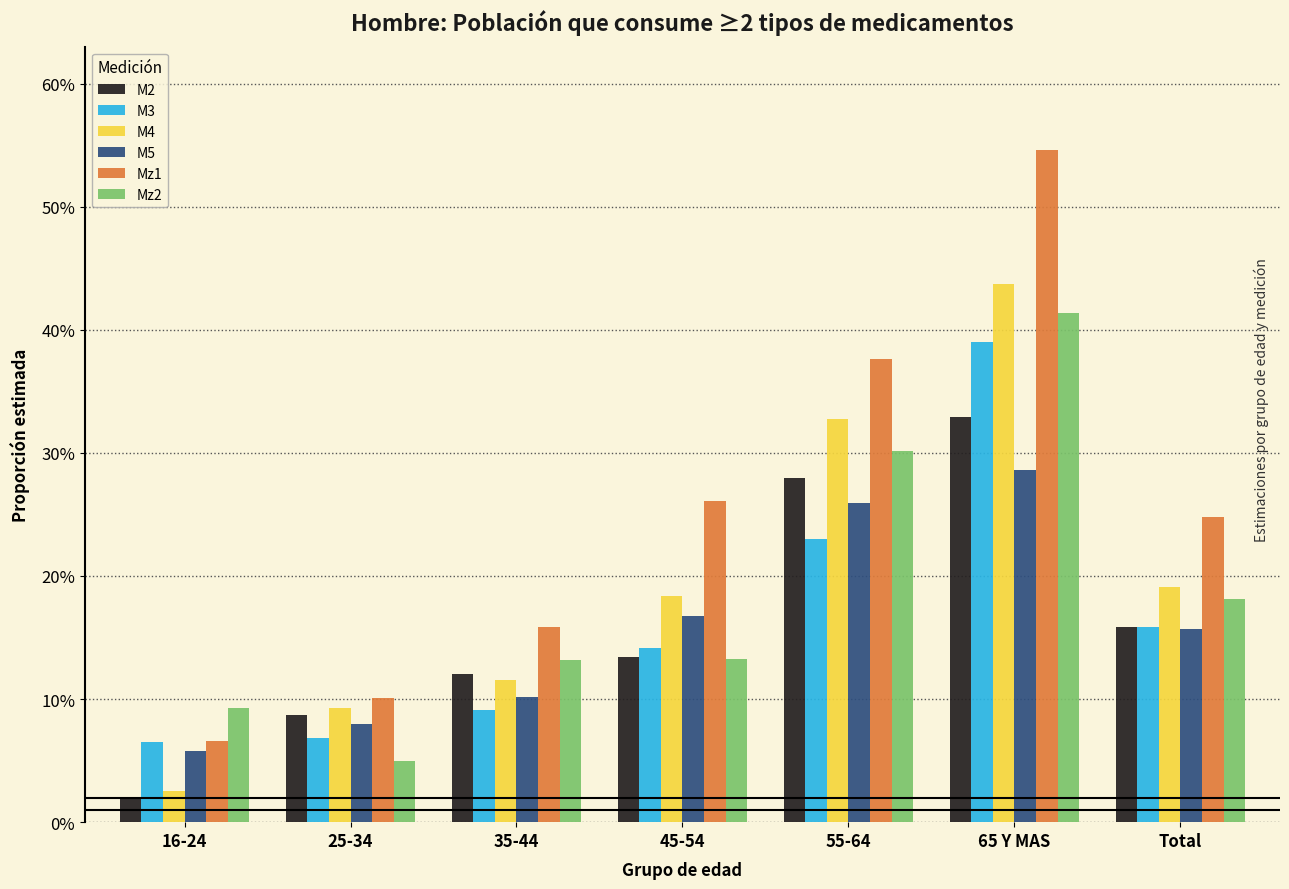

What are all the series names shown in the legend?

M2, M3, M4, M5, Mz1, Mz2